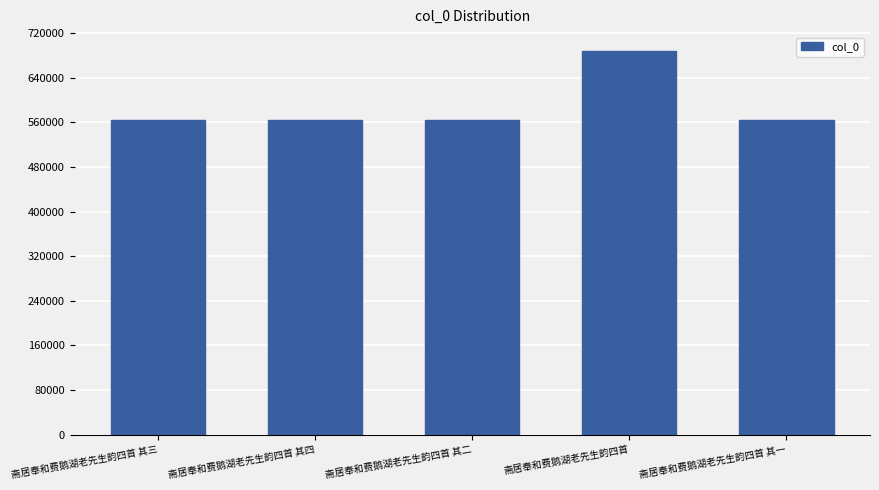

What is the label of the 5th bar from the right?

斋居奉和费鹅湖老先生韵四首 其三